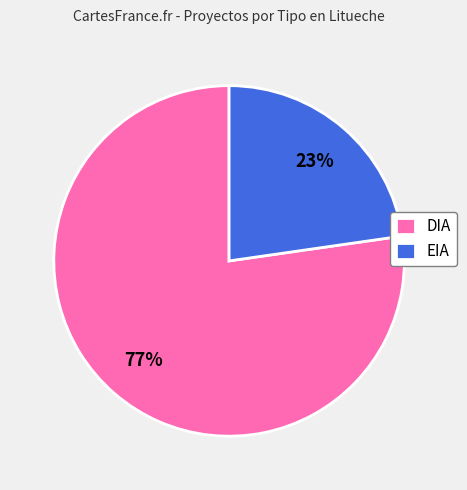

To the nearest percent, what is the combined percentage of EIA and DIA?

100%